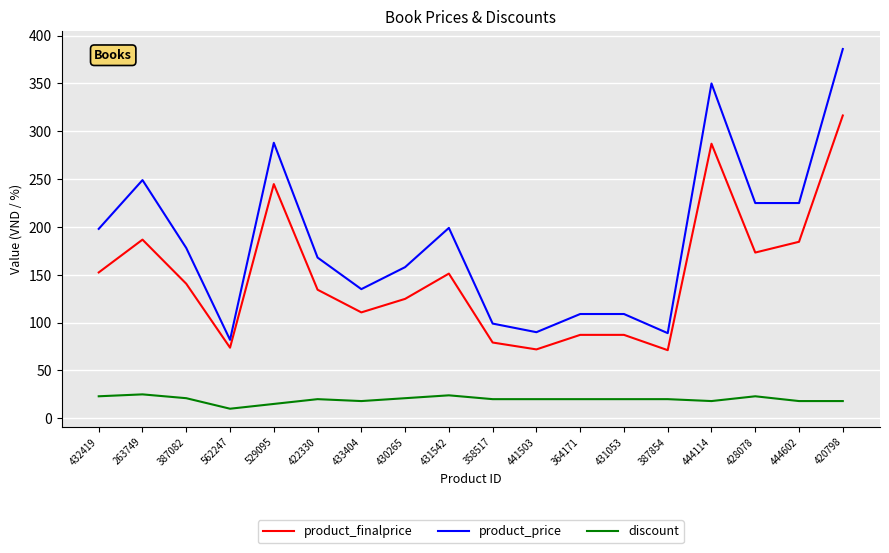

Which series changed the most between 562247 and 431542?

product_price